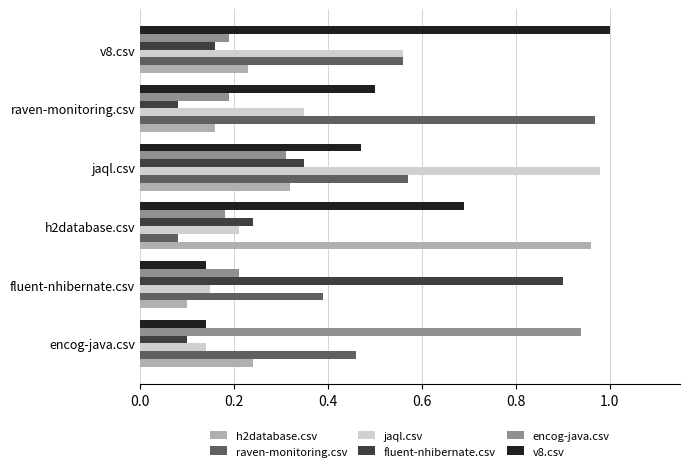

What is the spread (max minus min) of values at fluent-nhibernate.csv?

0.8